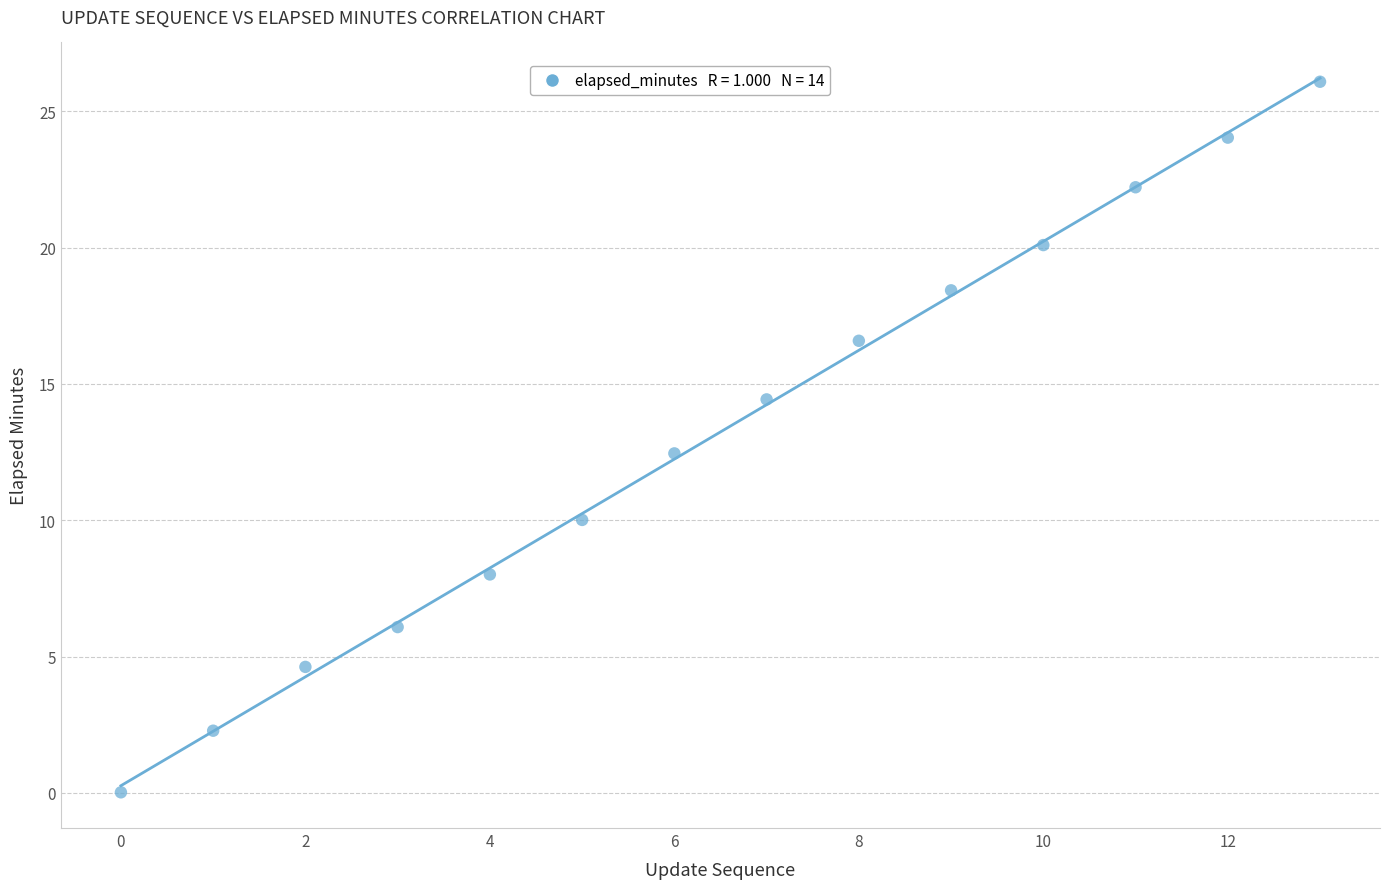

What is the range of Y values (max minus min)?

26.1